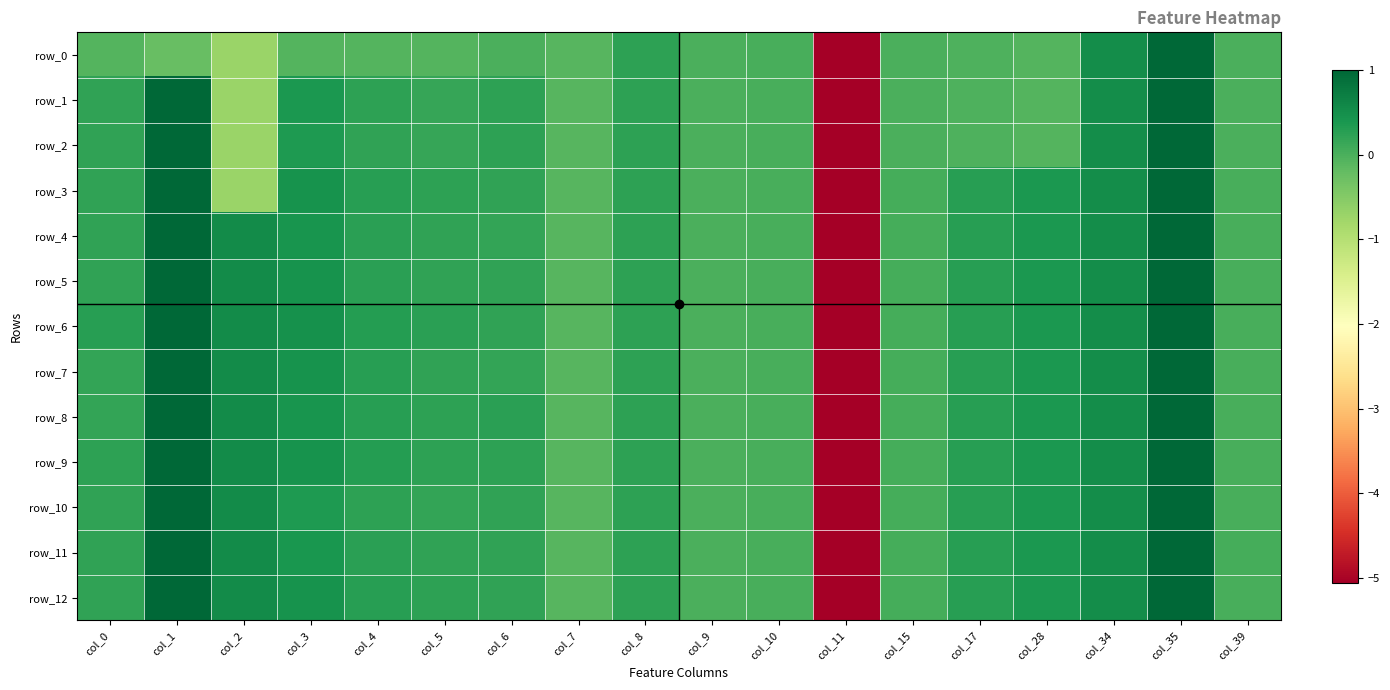

How many data points does each series have?

18